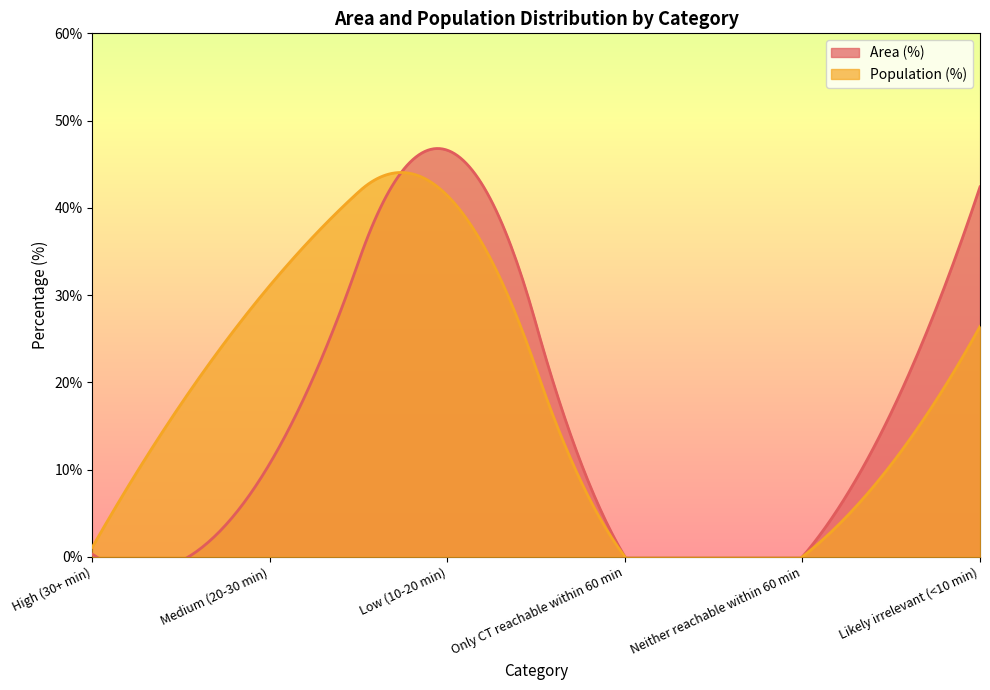

What is the sum of all Area (%) values?

100.0